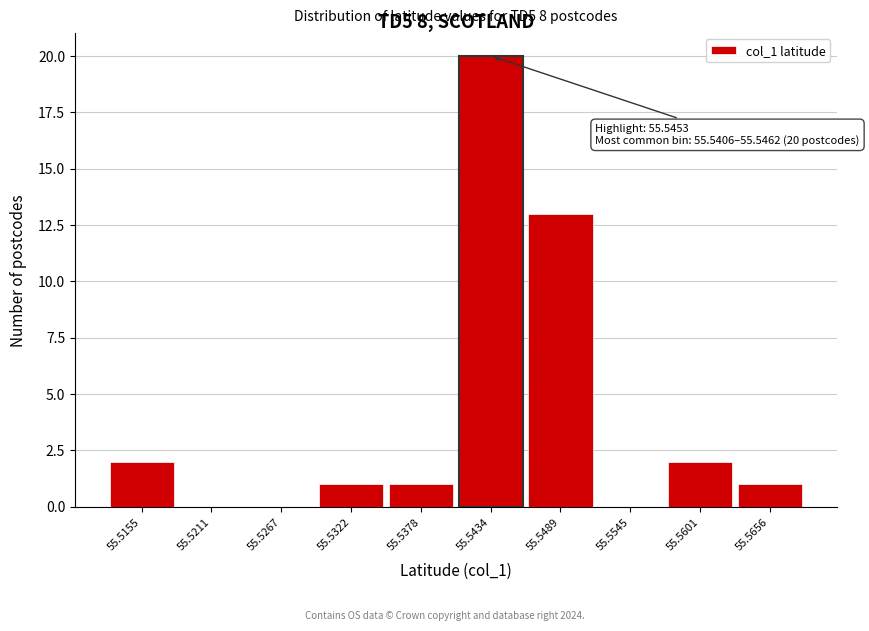

Over which range of the x-axis is the bar tallest?

55.541 to 55.546